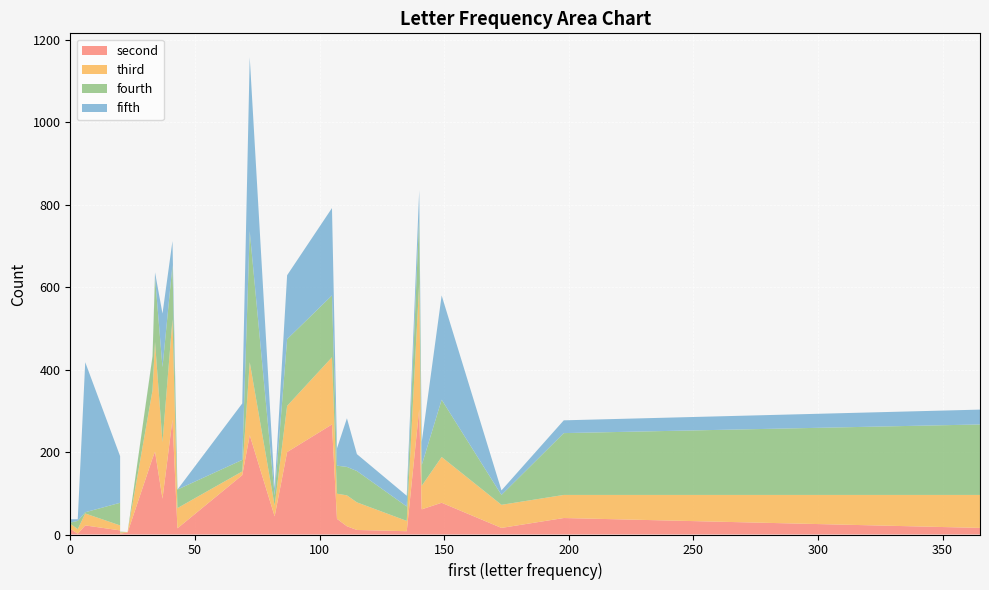

Reading left to right, what are all the values shown in this chart?

second: a=304	b=16	c=40	d=20	e=241	f=8	g=11	h=144	i=201	j=2	k=10	l=200	m=38	n=87	o=279	p=61	q=5	r=267	s=16	t=77	u=185	v=15	w=44	x=14	y=22	z=2
third: a=306	b=56	c=56	d=75	e=177	f=25	g=67	h=9	i=266	j=3	k=12	l=112	m=61	n=137	o=243	p=57	q=1	r=163	s=80	t=111	u=165	v=49	w=26	x=12	y=29	z=11
fourth: a=162	b=24	c=150	d=69	e=318	f=35	g=76	h=28	i=158	j=2	k=55	l=162	m=68	n=182	o=132	p=50	q=0	r=150	s=171	t=139	u=82	v=45	w=25	x=3	y=3	z=20
fifth: a=63	b=11	c=31	d=118	e=422	f=26	g=41	h=137	i=11	j=0	k=113	l=155	m=42	n=130	o=58	p=56	q=0	r=212	s=36	t=253	u=1	v=0	w=17	x=8	y=364	z=4